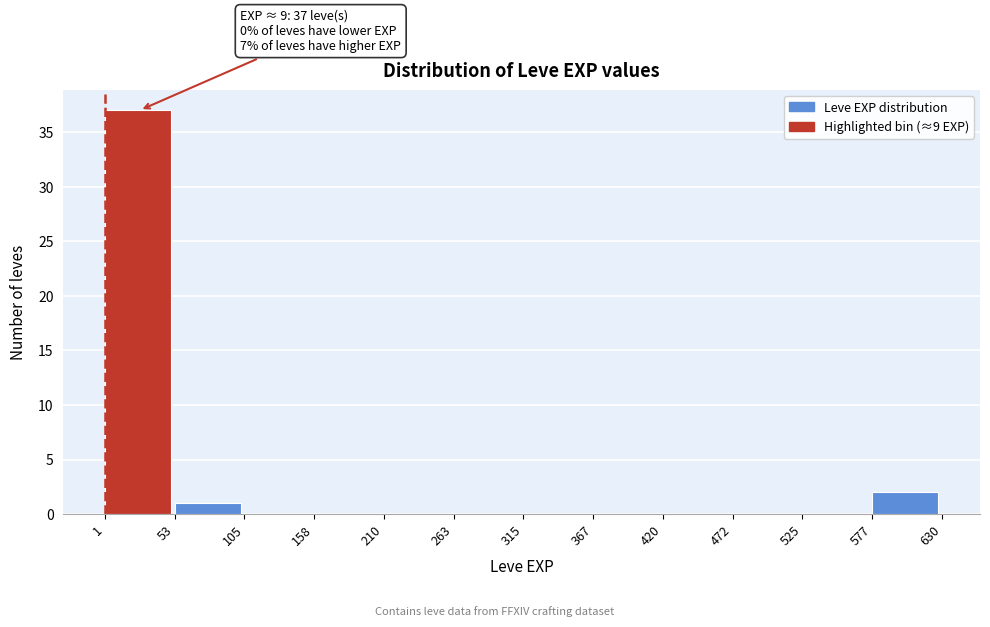

Over which range of the x-axis is the bar tallest?

1 to 53